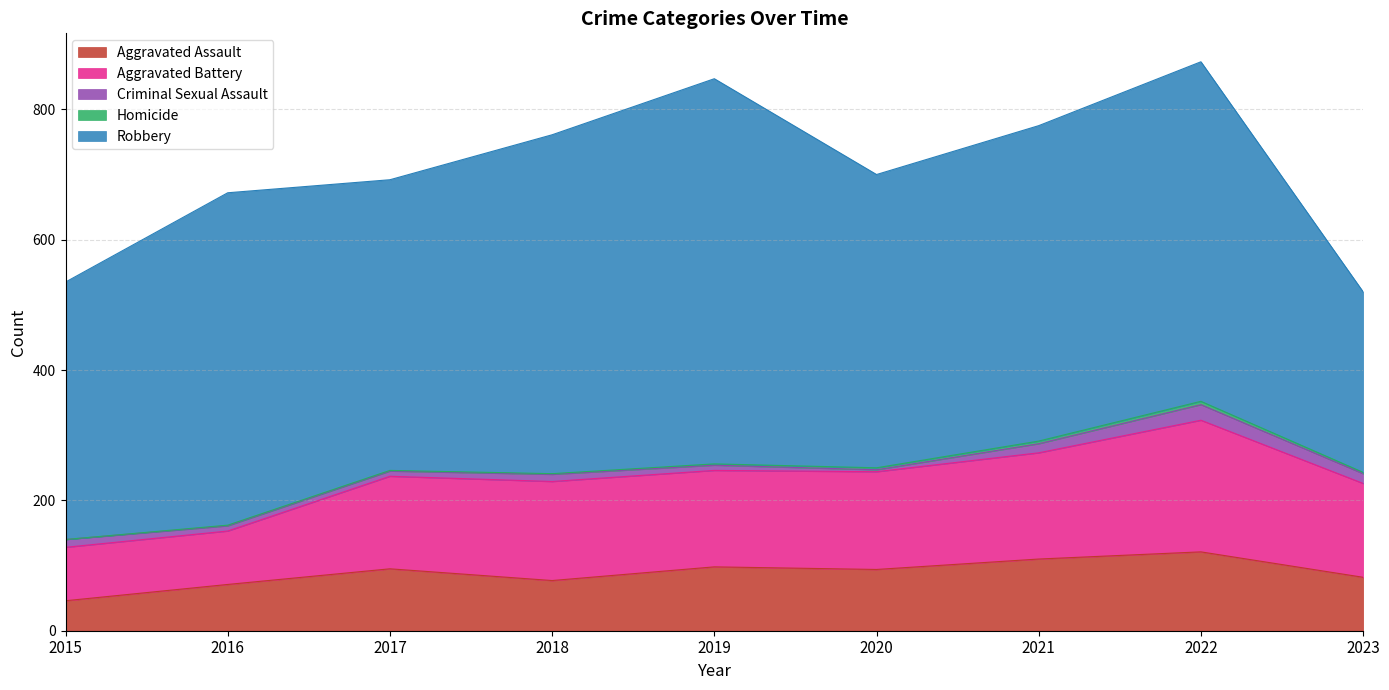

Which series has the widest spread of values?

Robbery